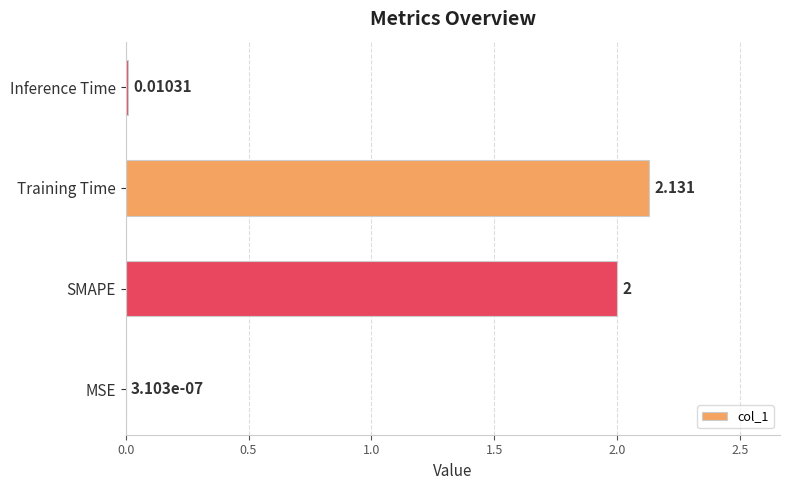

Which has a higher value, MSE or Training Time?

Training Time